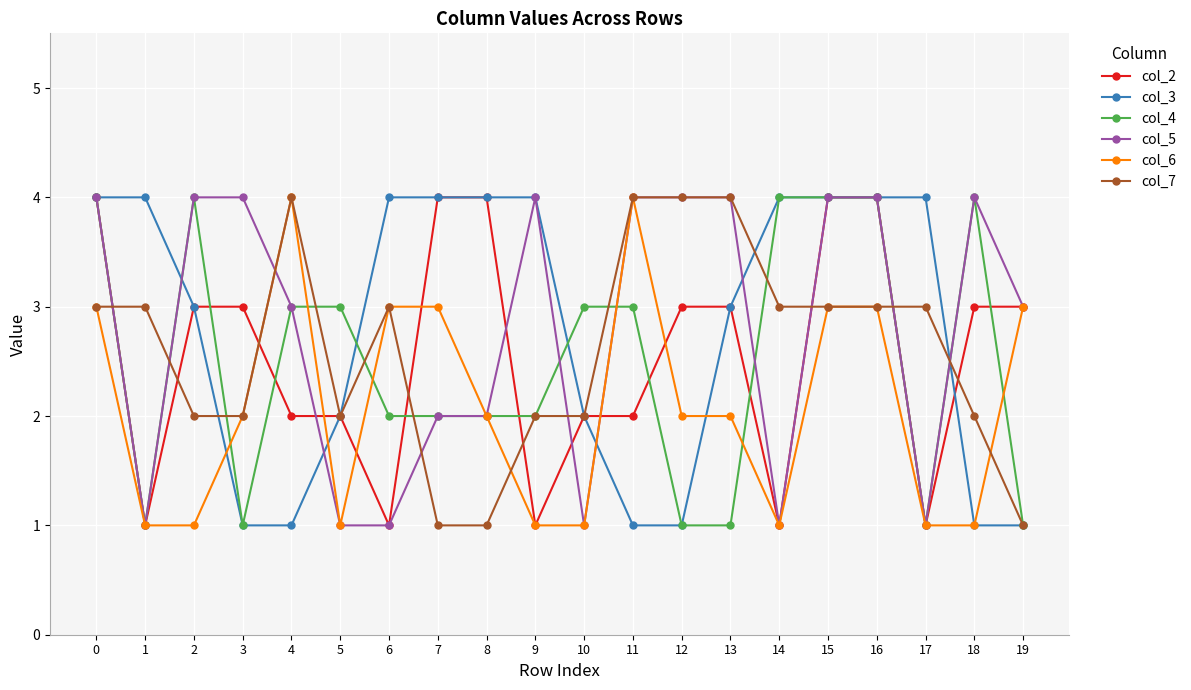

Reading left to right, list all the values displayed in this chart.

col_2: 4	1	3	3	2	2	1	4	4	1	2	2	3	3	1	4	4	1	3	3
col_3: 4	4	3	1	1	2	4	4	4	4	2	1	1	3	4	4	4	4	1	1
col_4: 4	1	4	1	3	3	2	2	2	2	3	3	1	1	4	4	4	1	4	1
col_5: 4	1	4	4	3	1	1	2	2	4	1	4	4	4	1	4	4	1	4	3
col_6: 3	1	1	2	4	1	3	3	2	1	1	4	2	2	1	3	3	1	1	3
col_7: 3	3	2	2	4	2	3	1	1	2	2	4	4	4	3	3	3	3	2	1